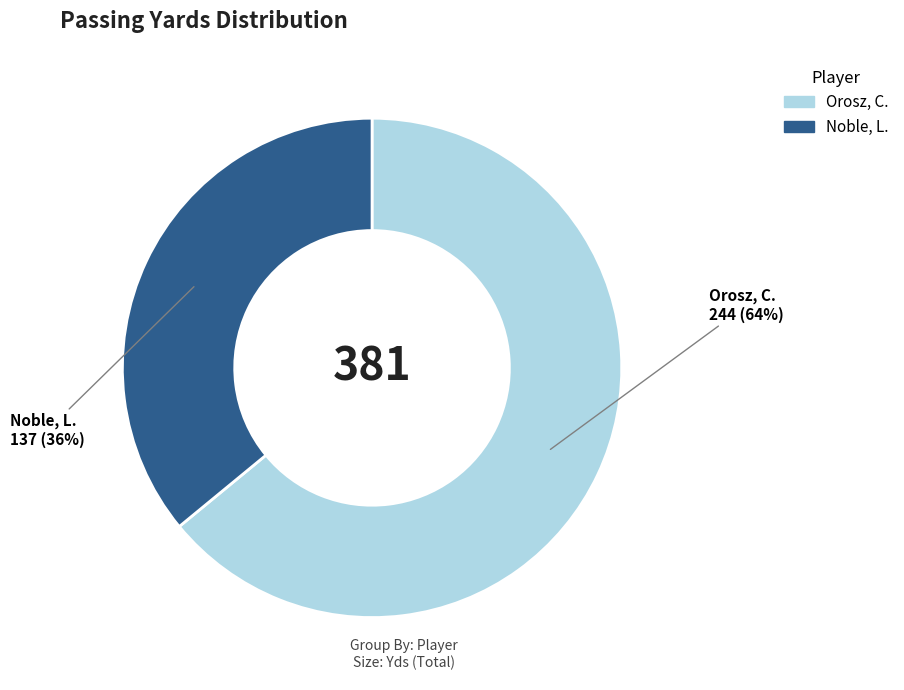

Does Noble, L. account for over 50% of the chart?

No